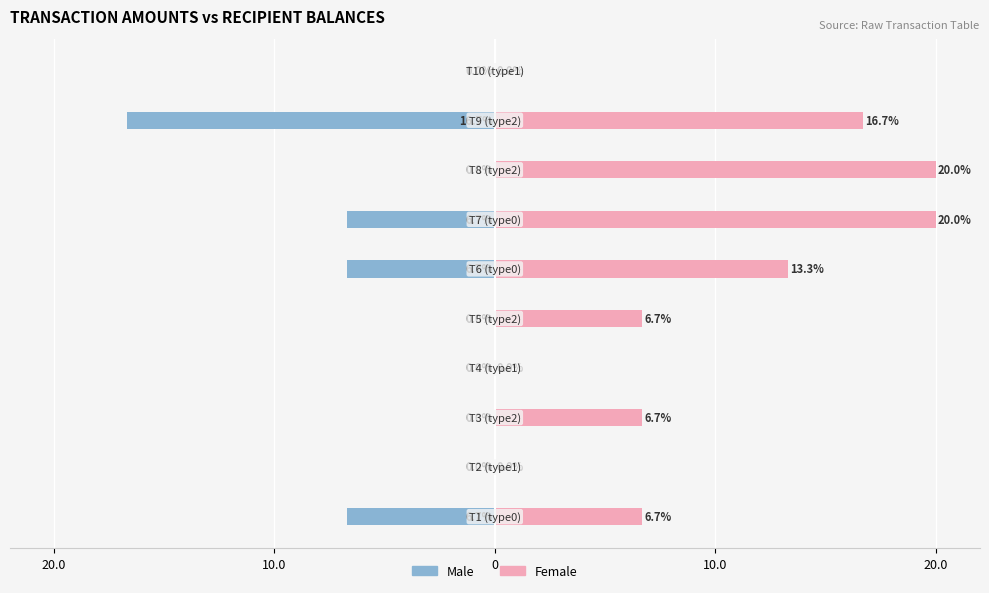

What is the value of the Female bar at the 1st from the left?

6.7